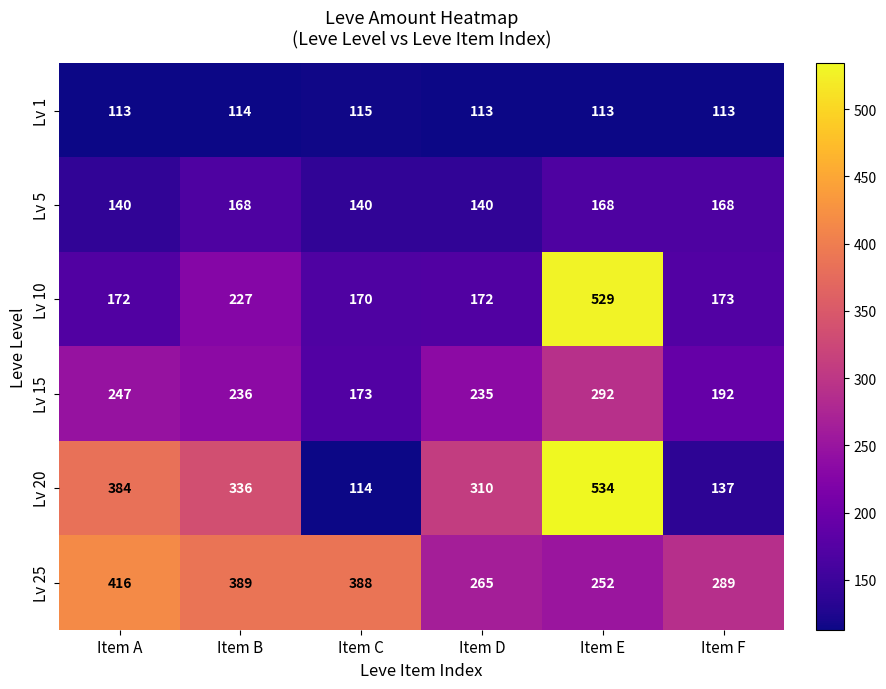

What is the difference between the Lv 20 values at Item B and Item F?

199